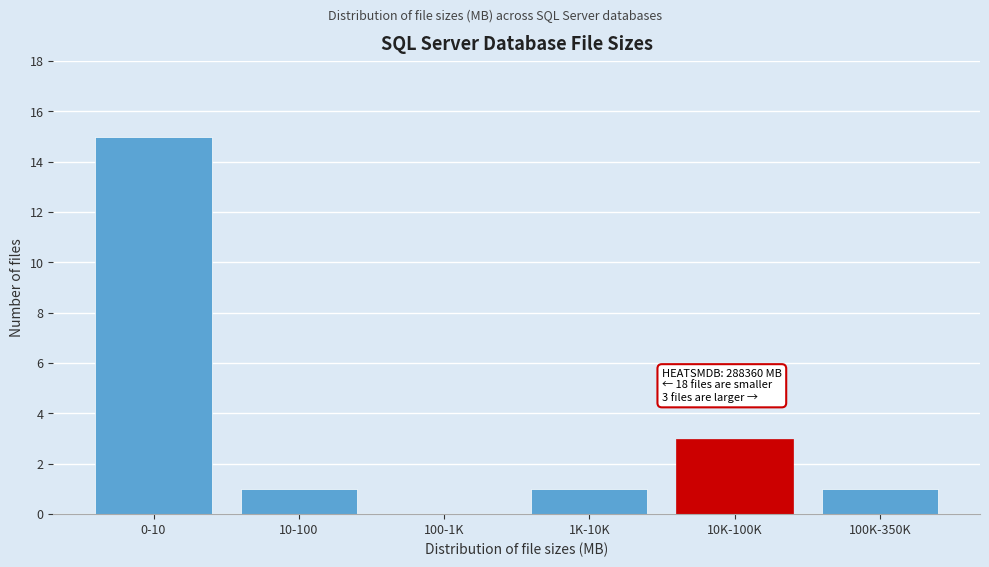

Reading left to right, list all the values displayed in this chart.

0-10=15	10-100=1	100-1K=0	1K-10K=1	10K-100K=3	100K-350K=1